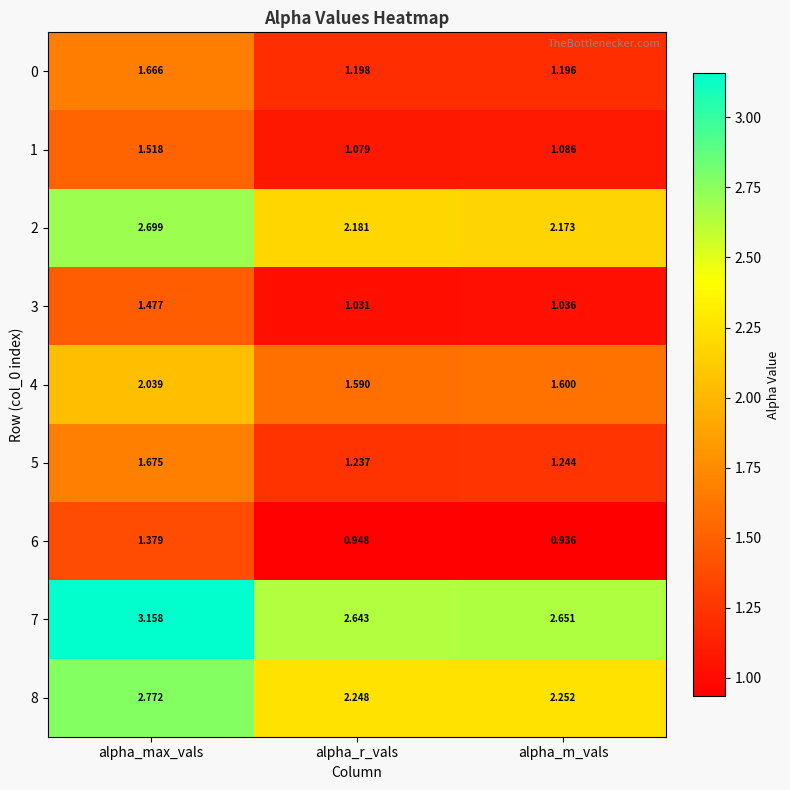

Which label corresponds to the largest value in the chart?

alpha_max_vals